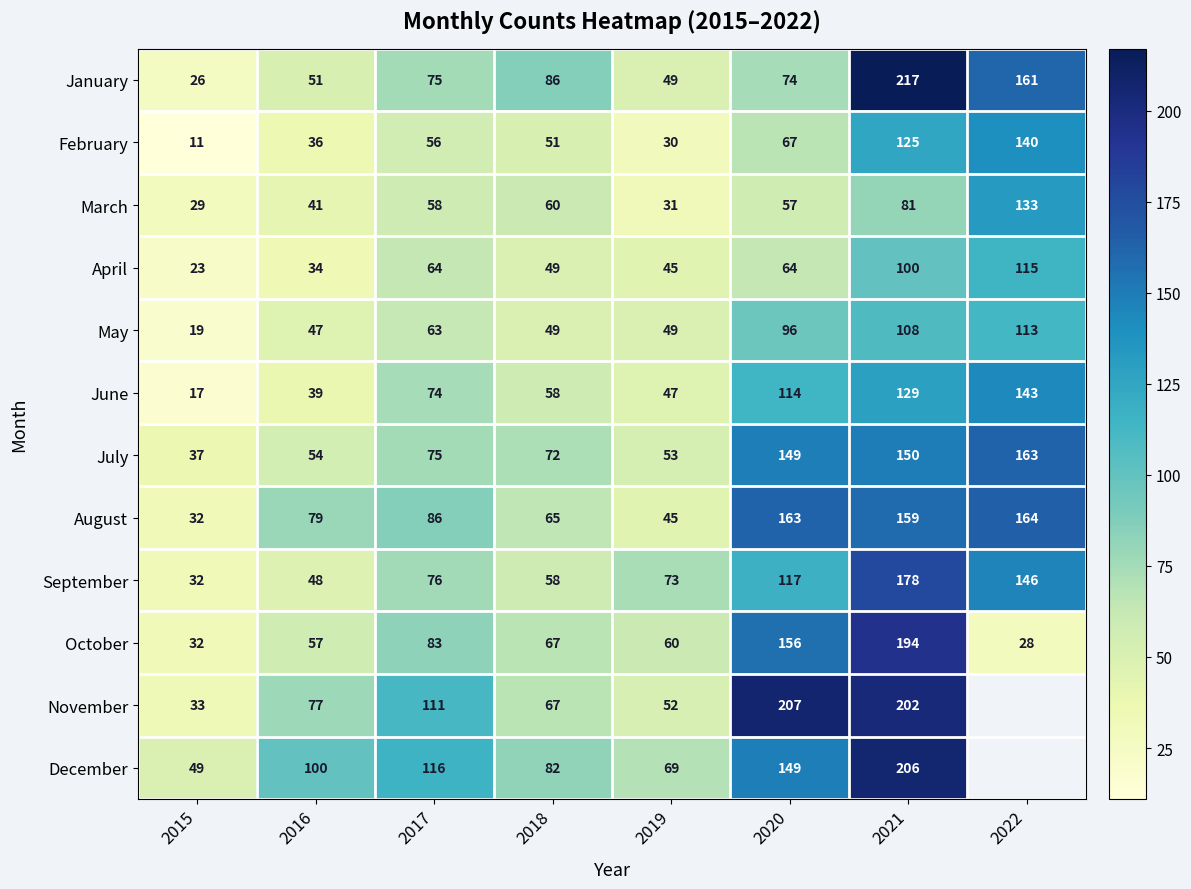

At how many categories does at least one series exceed 192?

2